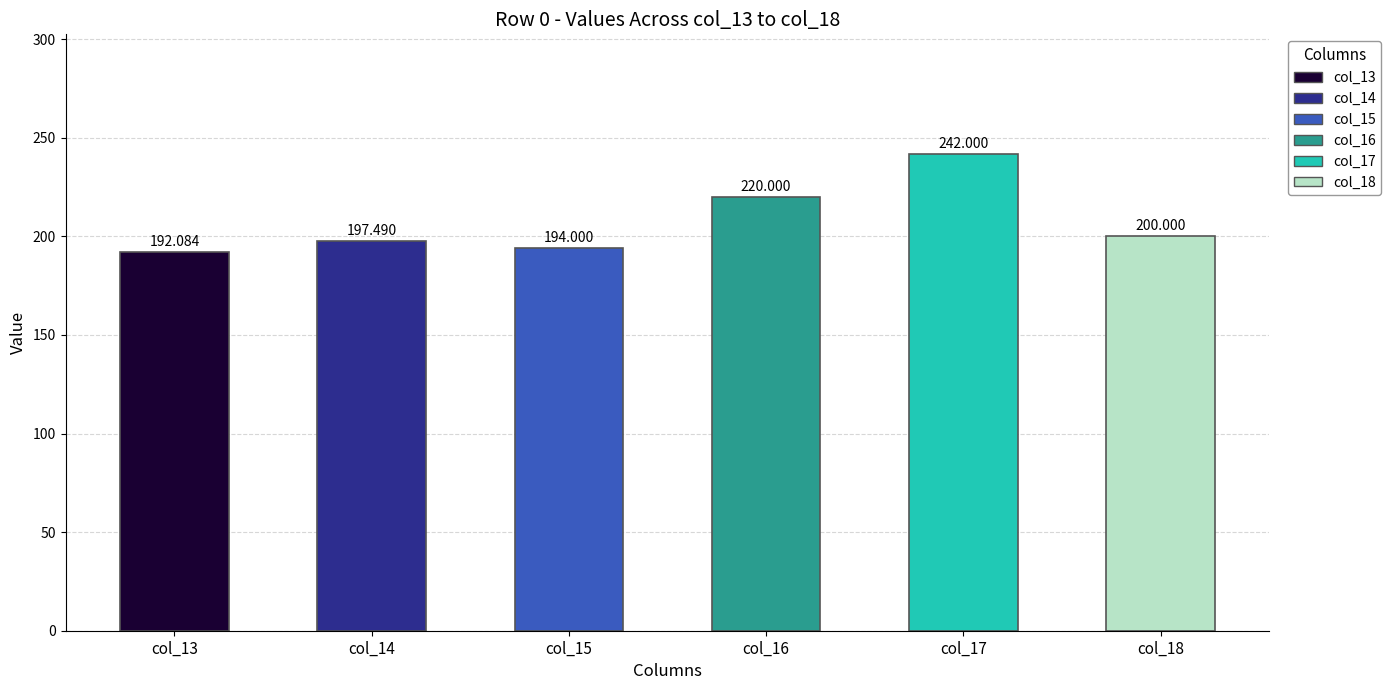

Are the bars horizontal?

No